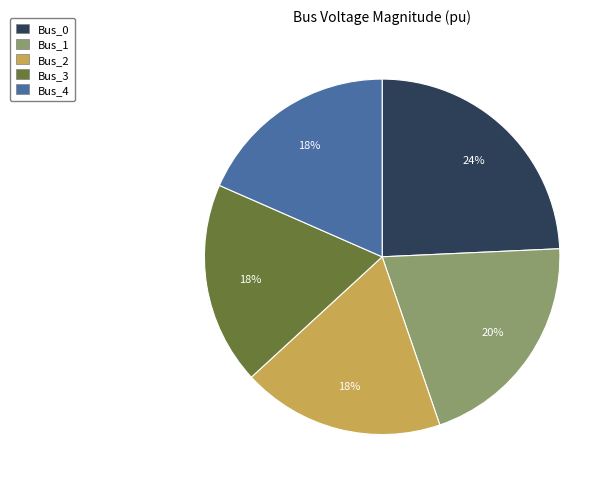

Between Bus_3 and Bus_1, which is larger?

Bus_1